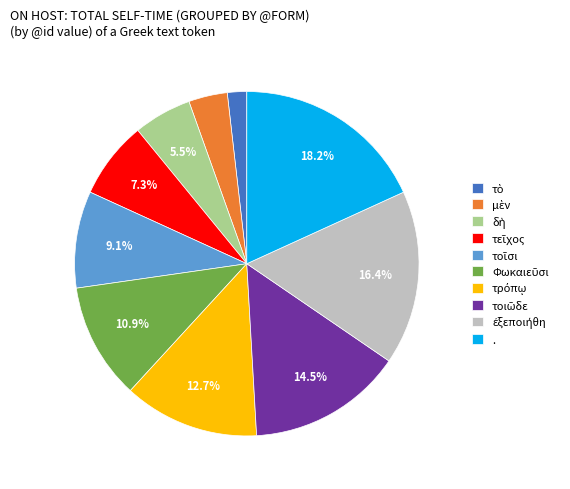

Is there a majority slice in this chart?

No